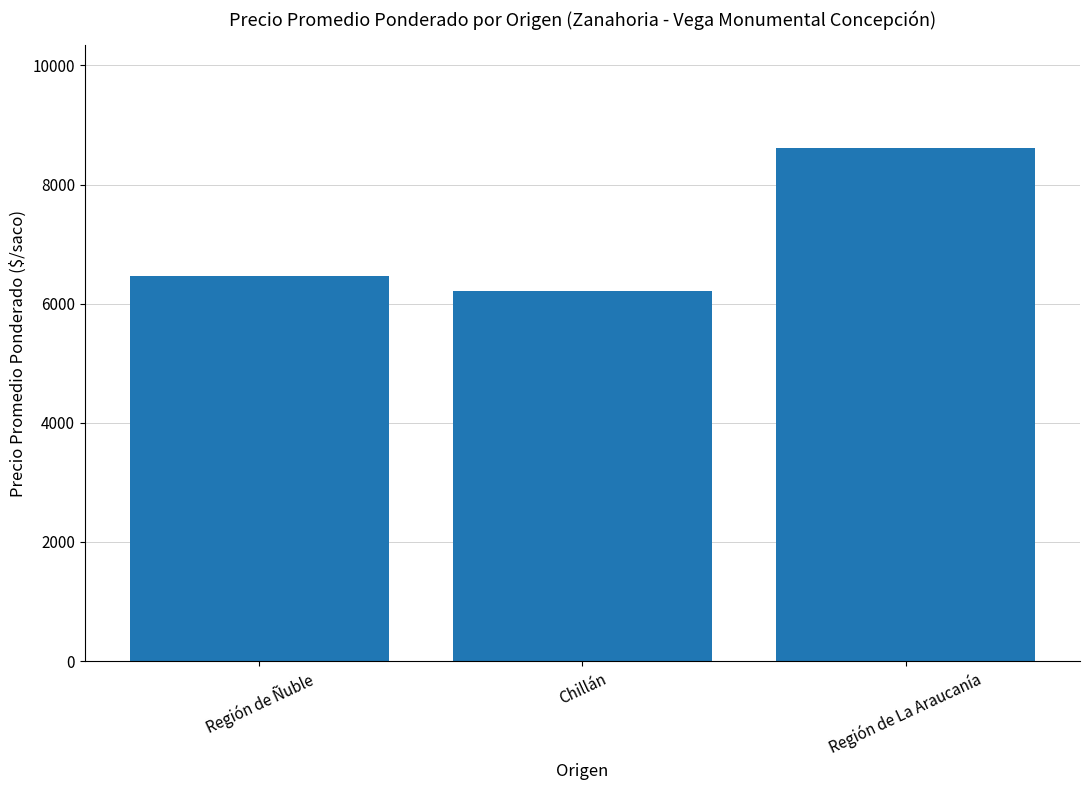

What is the sum of all values?

21294